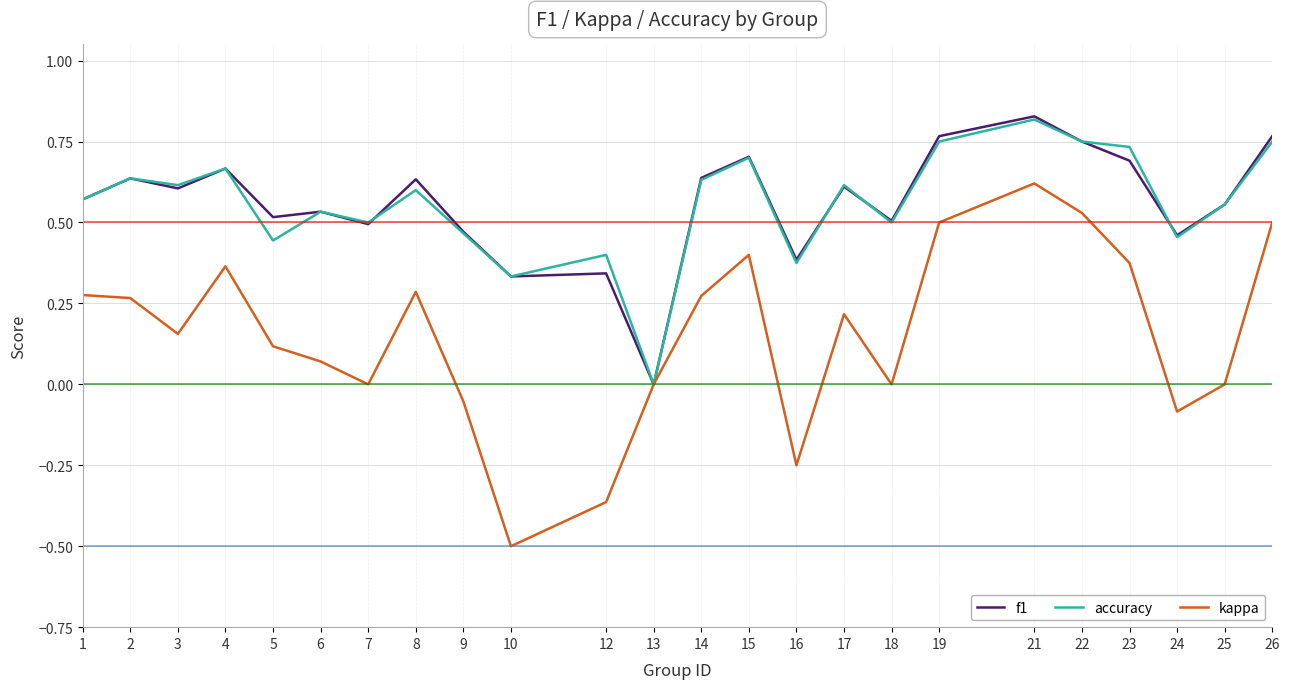

At which category is the sum across all series the highest?

21